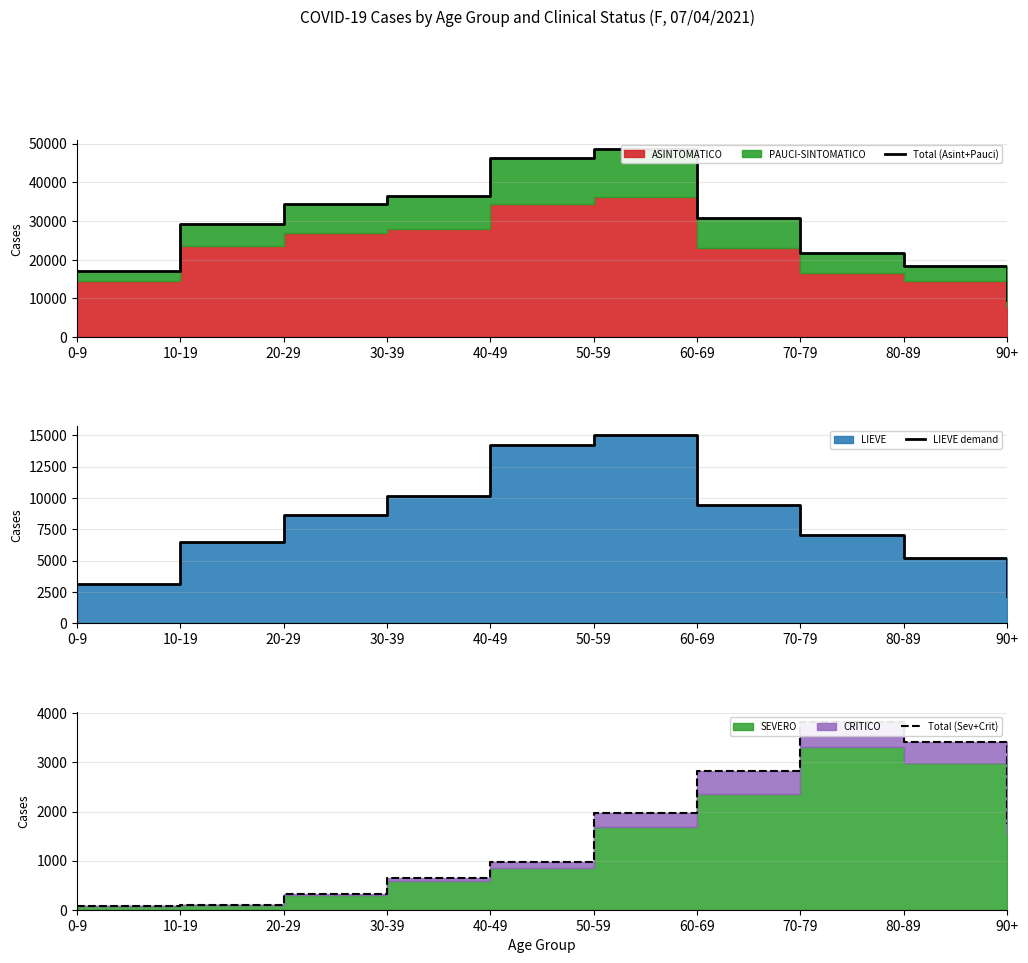

Which series has the largest total across all categories?

Total (Asint+Pauci)